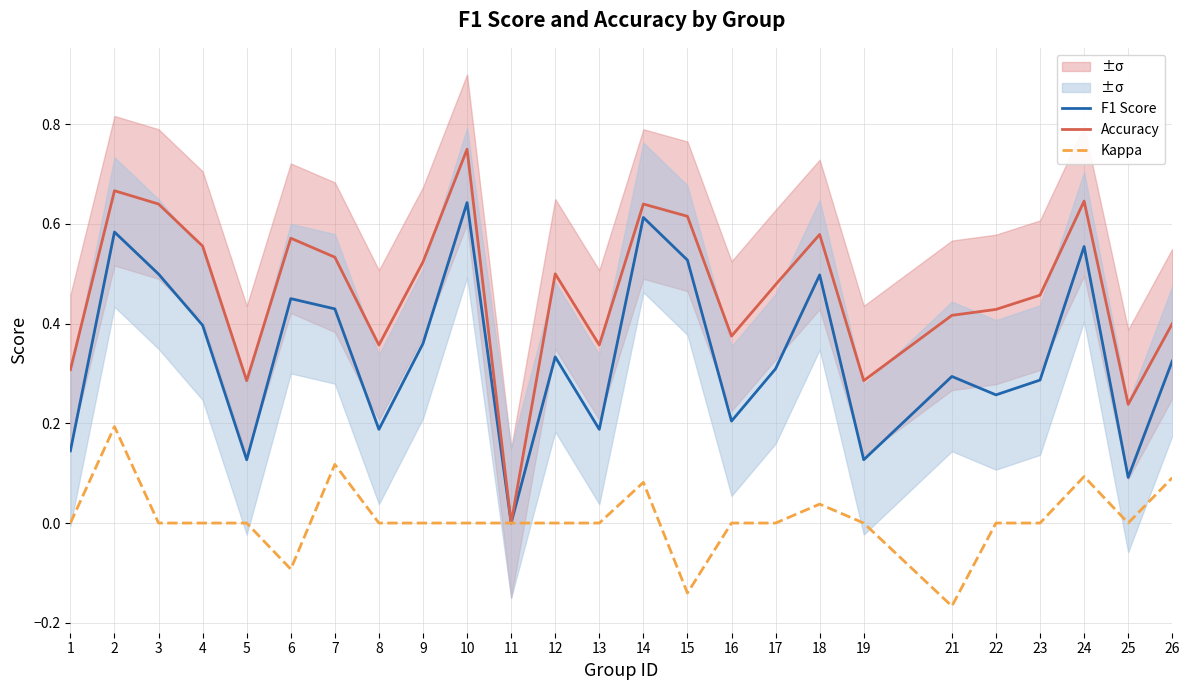

Count the number of categories in the chart.

25